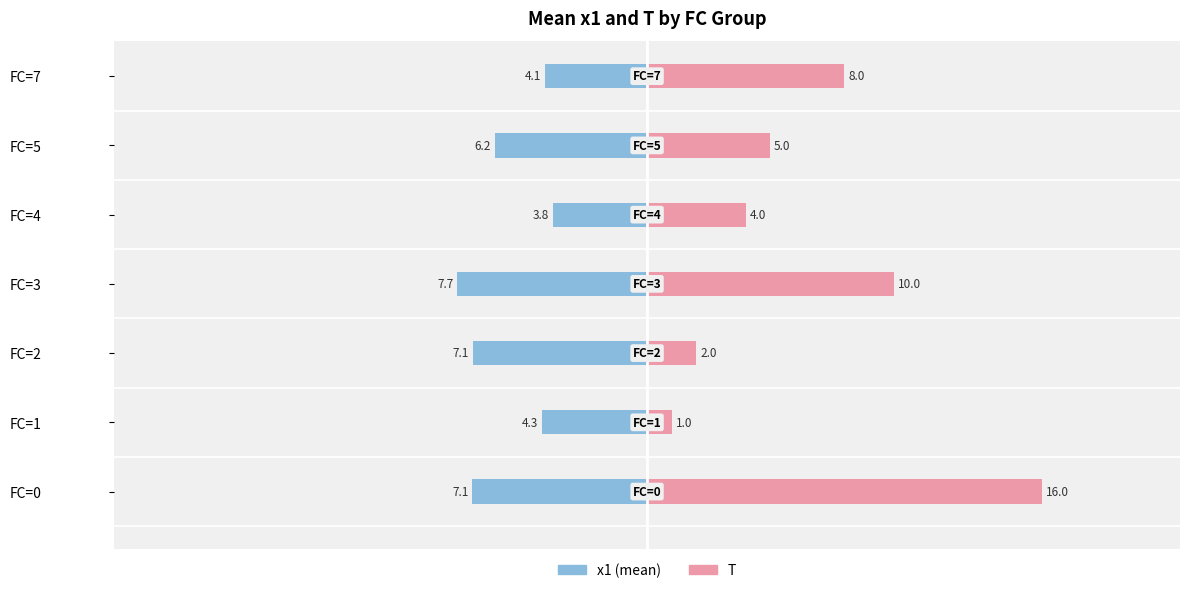

Which series has the largest range (max minus min)?

T